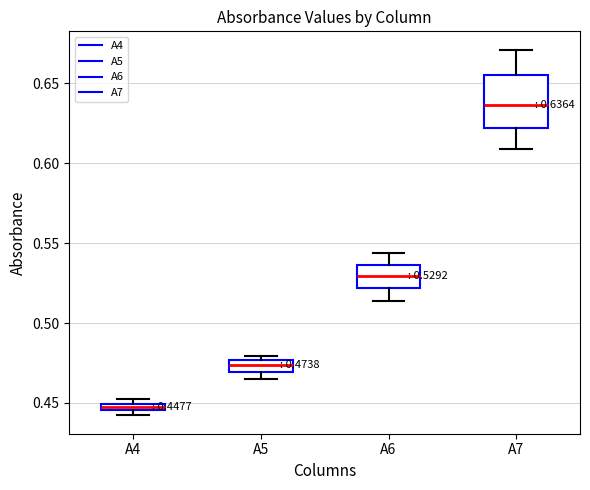

Which box has the lowest median line?

A4